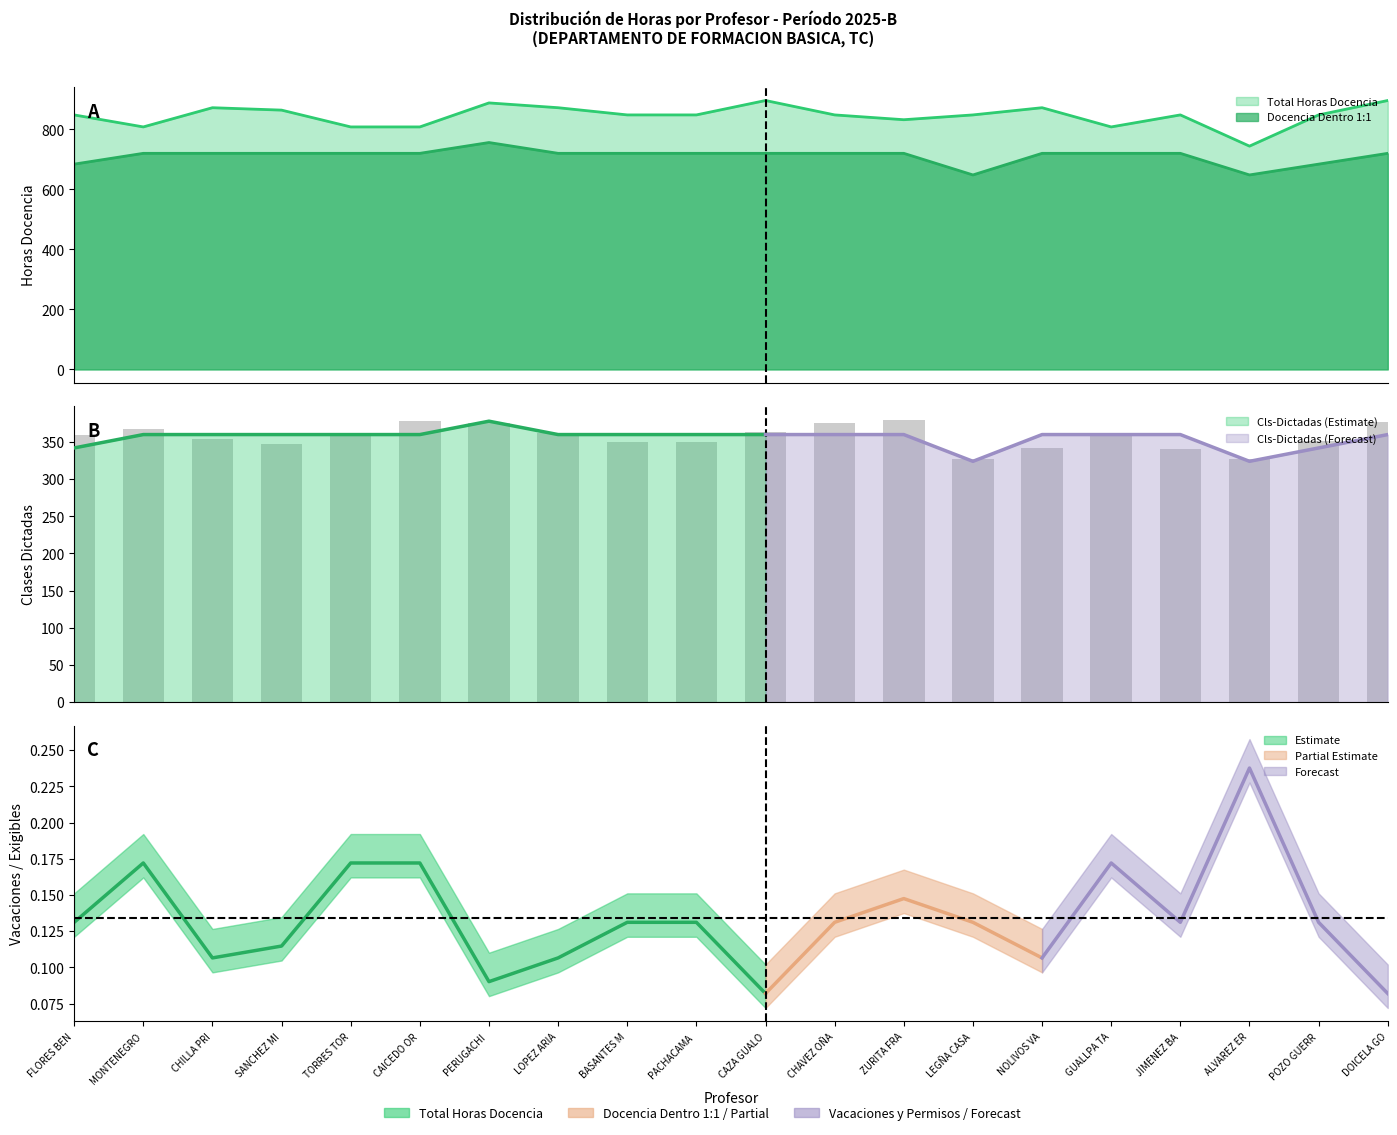

What is the label of the 4th bar from the left?

SANCHEZ MI